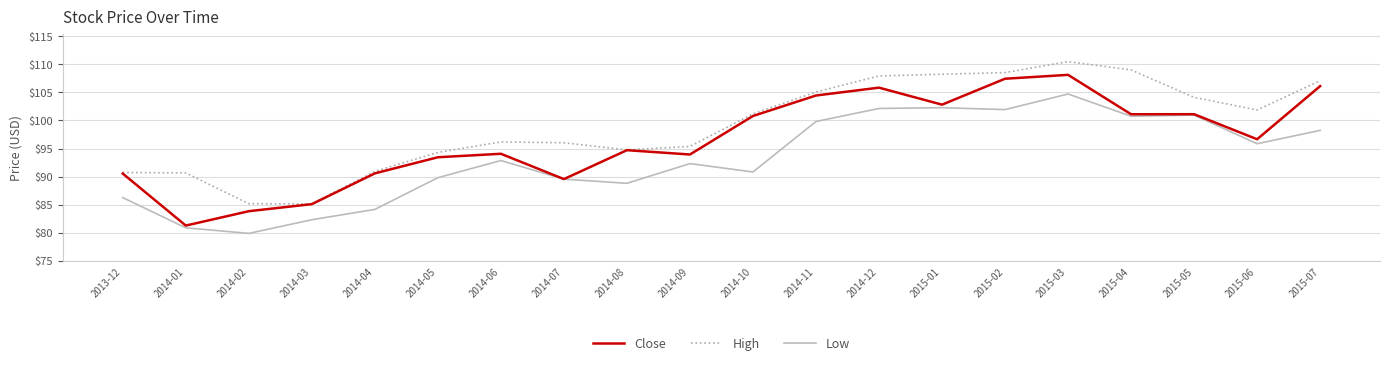

Which category has the lowest value in the Low series?

2014-02